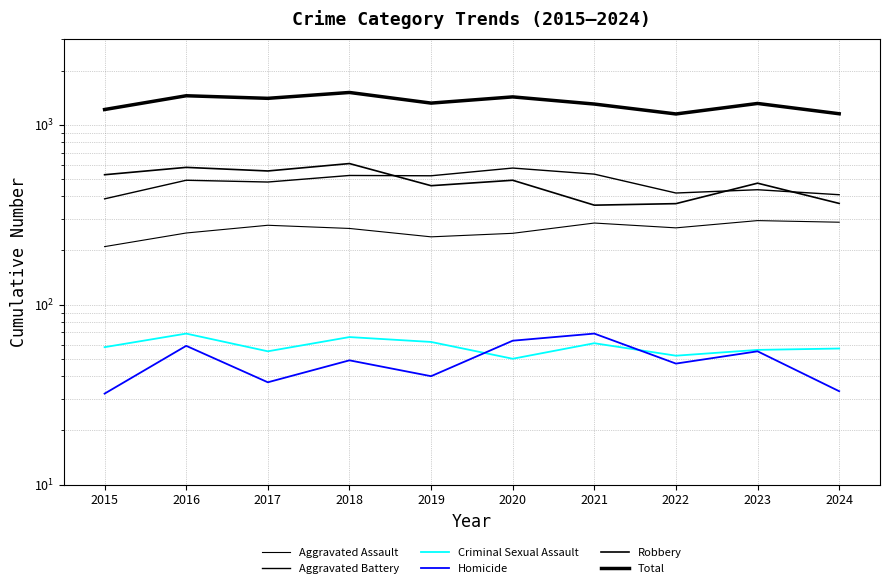

Where is the first local minimum for Criminal Sexual Assault?

2017